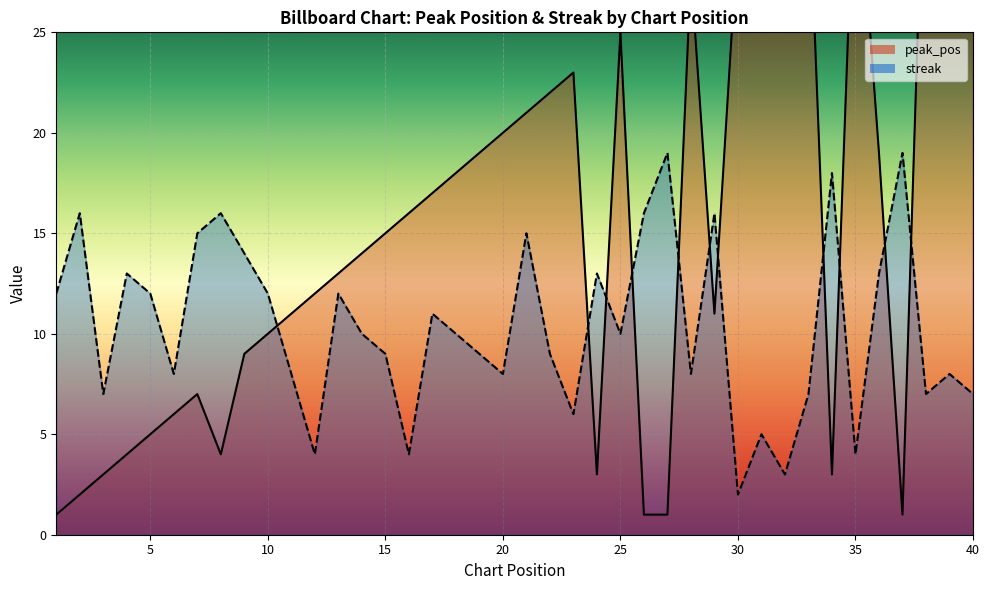

What is the value of the streak point at the 21st from the left?

15